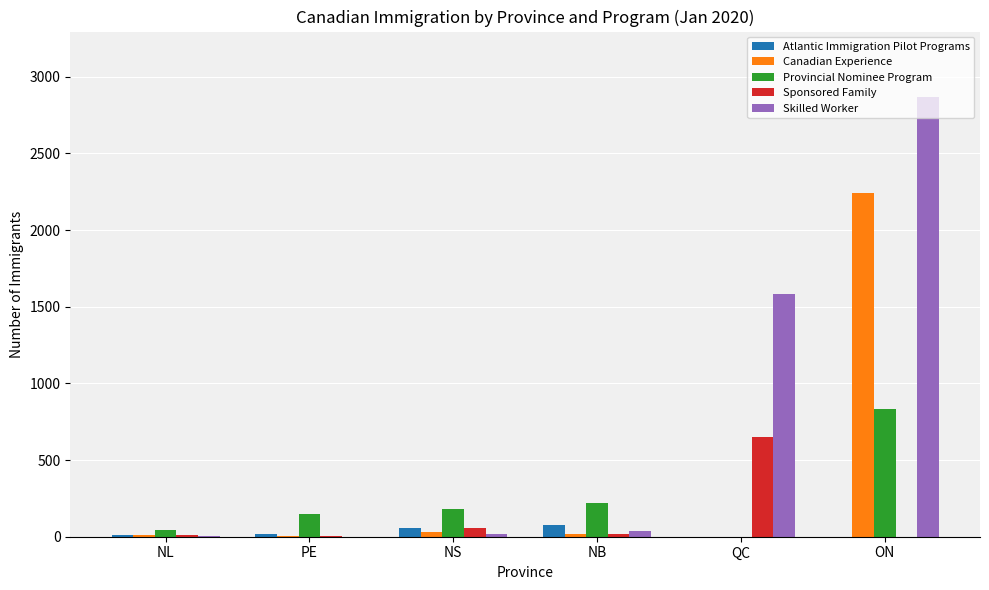

What are all the series names shown in the legend?

Atlantic Immigration Pilot Programs, Canadian Experience, Provincial Nominee Program, Sponsored Family, Skilled Worker